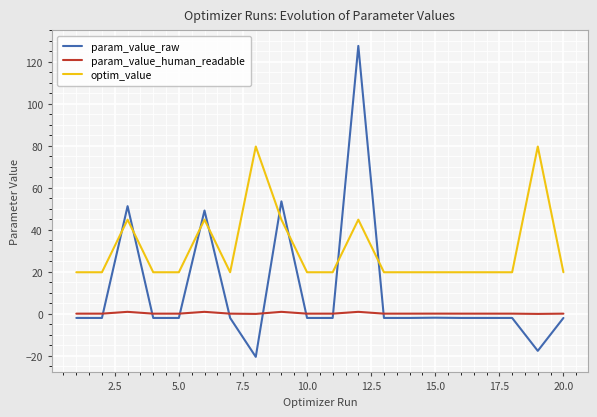

What are all the series names shown in the legend?

param_value_raw, param_value_human_readable, optim_value